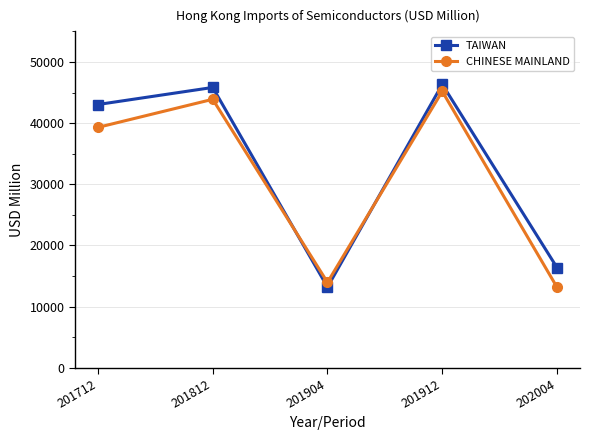

Reading left to right, what are all the values shown in this chart?

TAIWAN: 43041.7	45832.5	13194.8	46338.3	16368.1
CHINESE MAINLAND: 39302.5	43893.6	13965.2	45193.1	13154.9